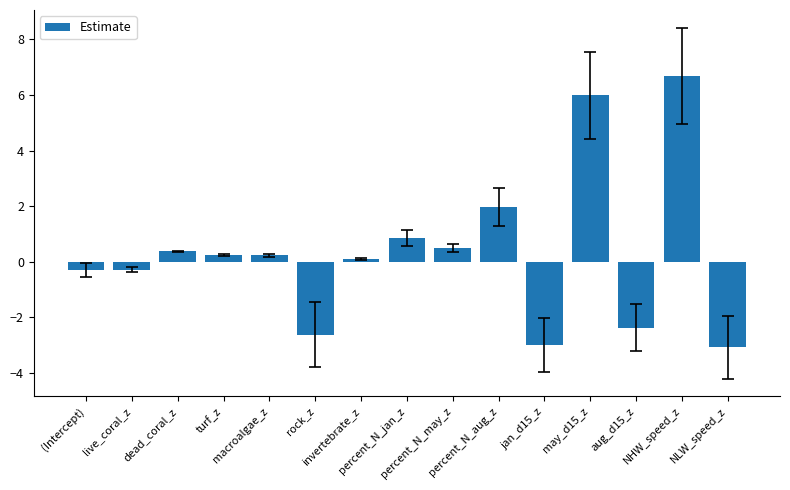

What is the value of the 3rd bar from the left?

0.4